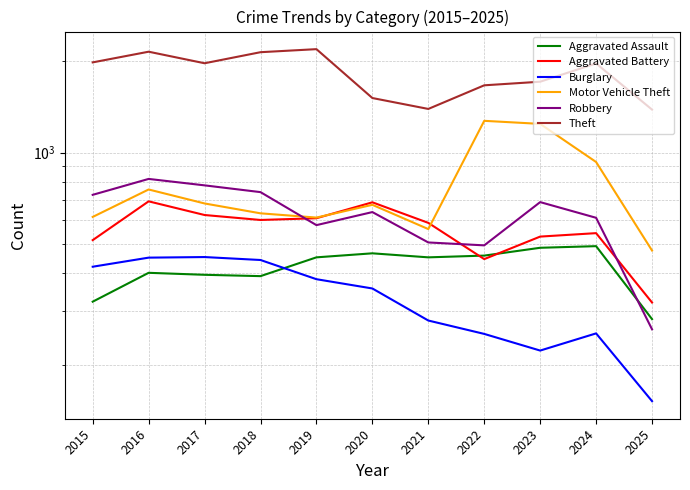

What is the average value of the Robbery series?

622